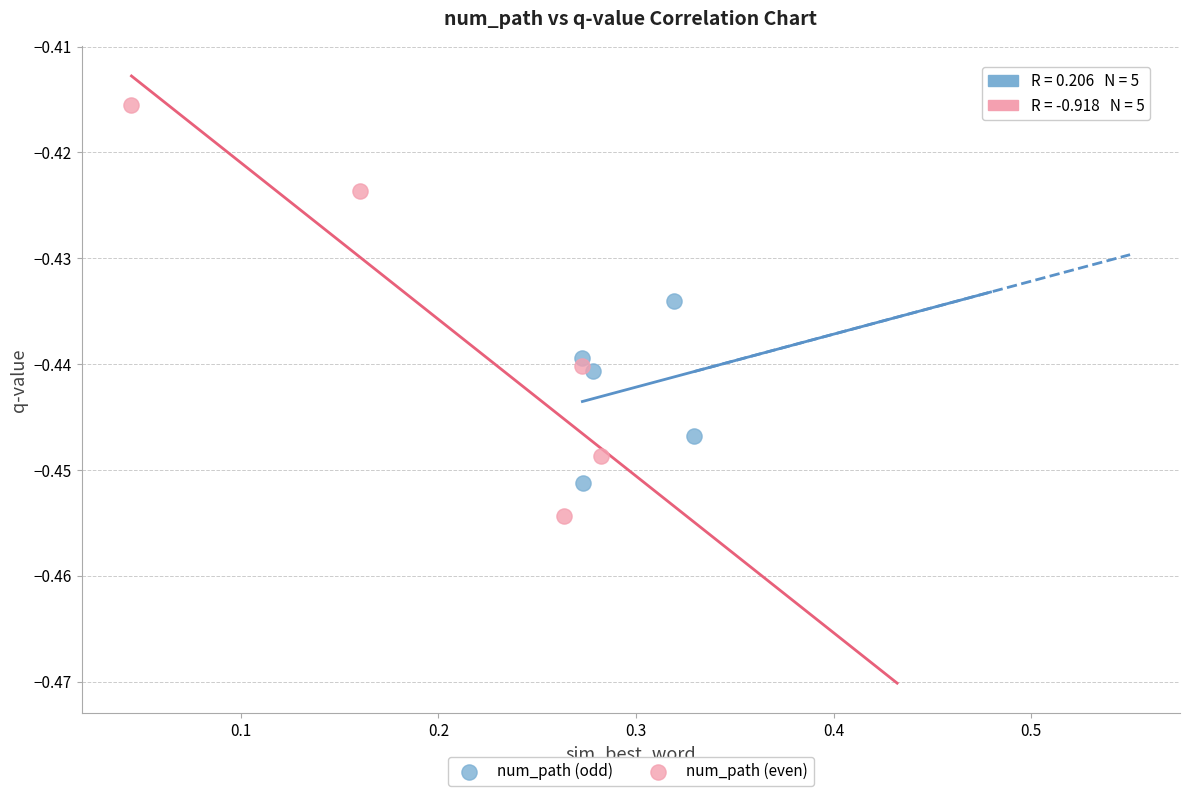

Which series has the largest Y range (max minus min)?

num_path (even)